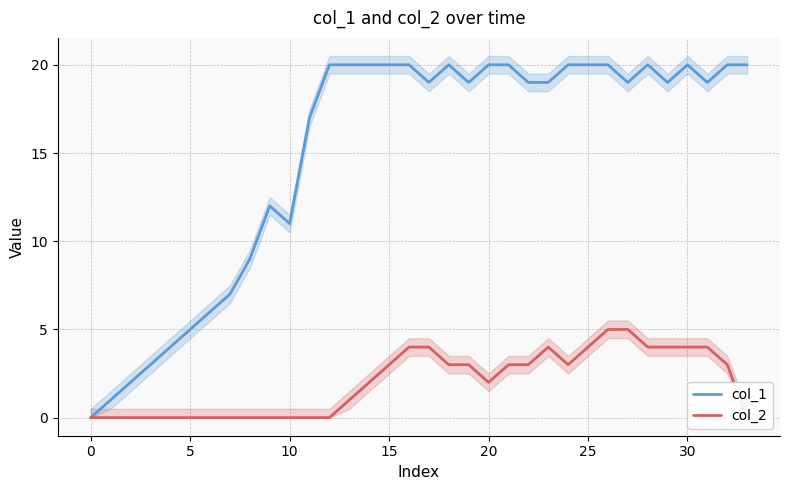

At which category does col_1 reach its first local valley?

10